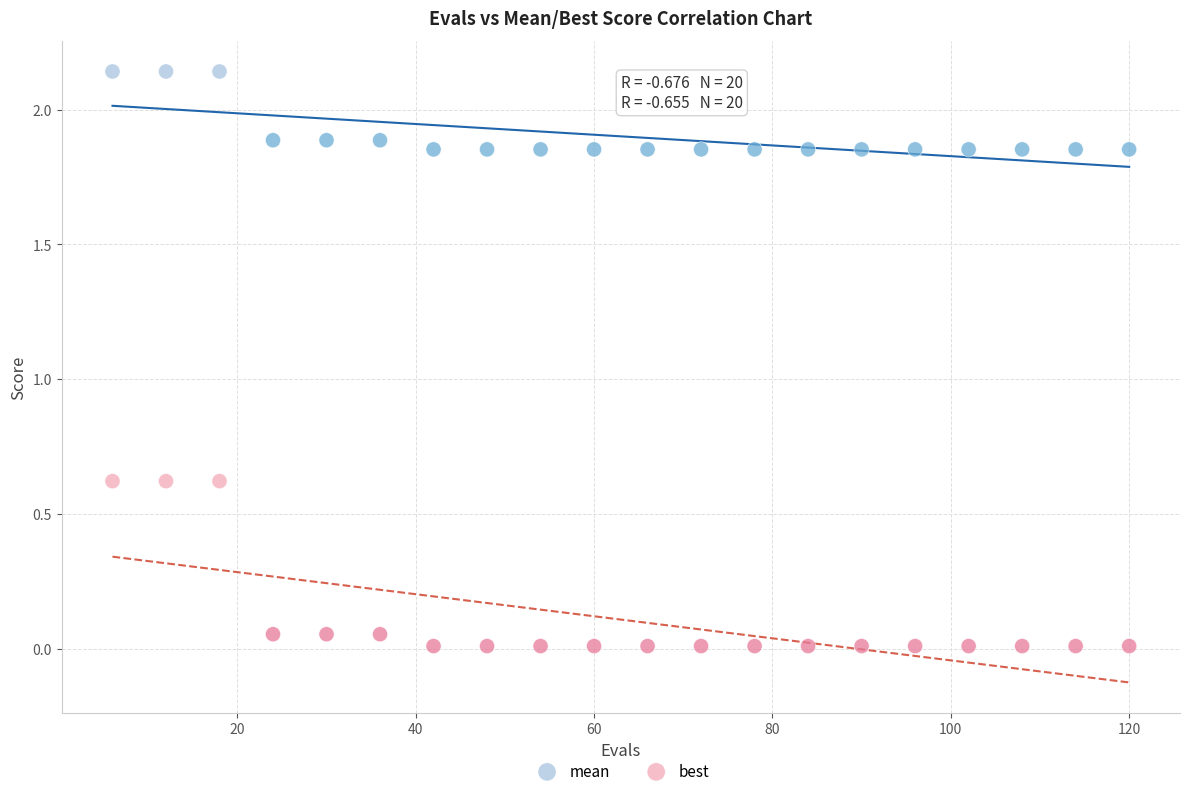

What are all the series names shown in the legend?

mean, best